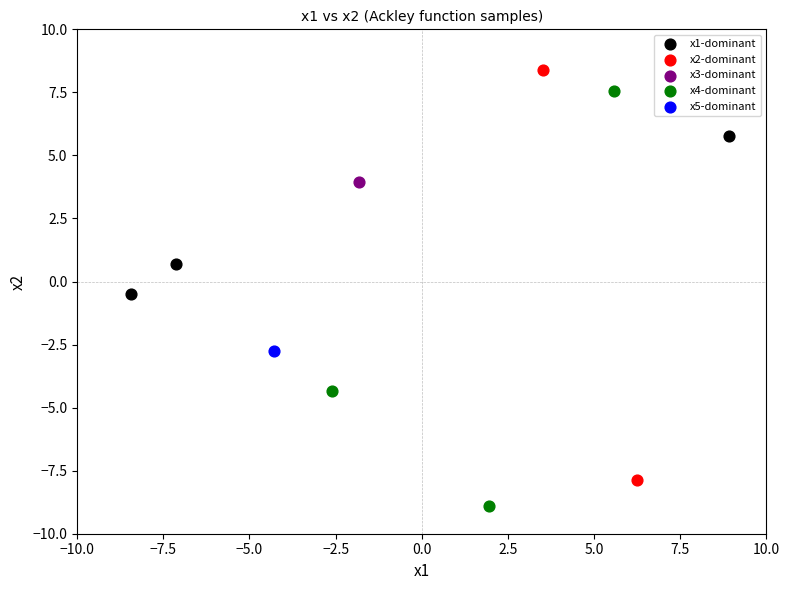

Which series contains the highest Y value?

x2-dominant